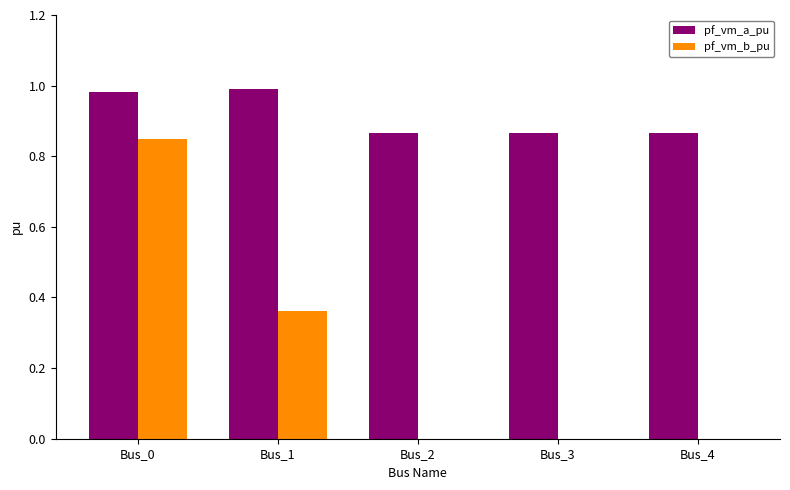

At which category is the sum across all series the highest?

Bus_0